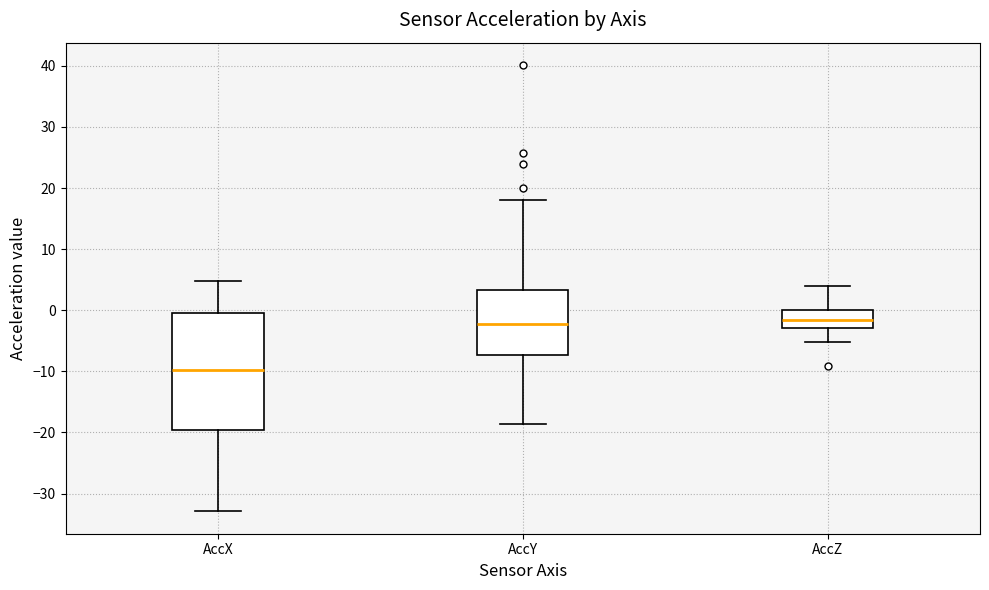

Reading left to right, transcribe this box plot: for each box, give where its median line is, the range the box spans, and where its two whiskers end, as read against the y-axis. The values are not printed on the chart, so give them approximately, as read against the axis.

AccX: median -10, box -20 to 0, whiskers -33 to 5
AccY: median -2, box -7 to 3, whiskers -19 to 18
AccZ: median -2, box -3 to 0, whiskers -5 to 4